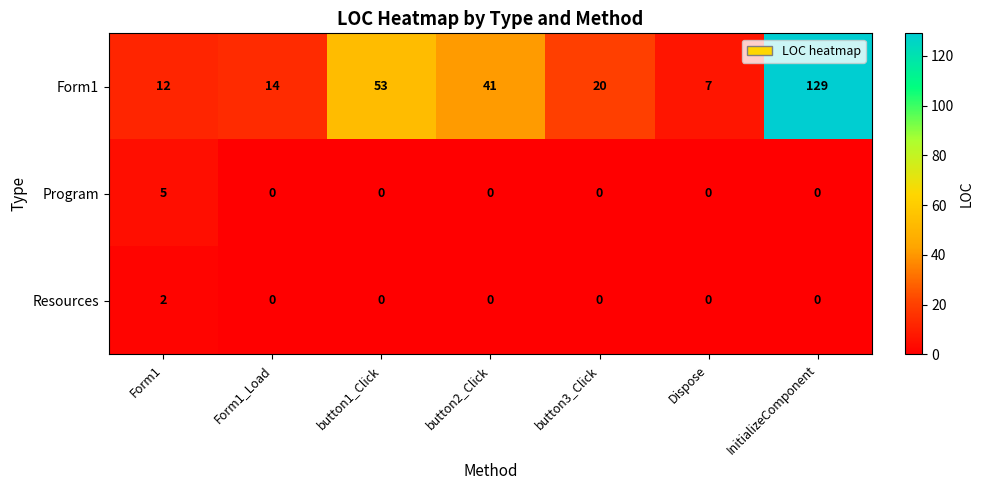

Read the Form1 value at button1_Click, to the nearest 5.

55